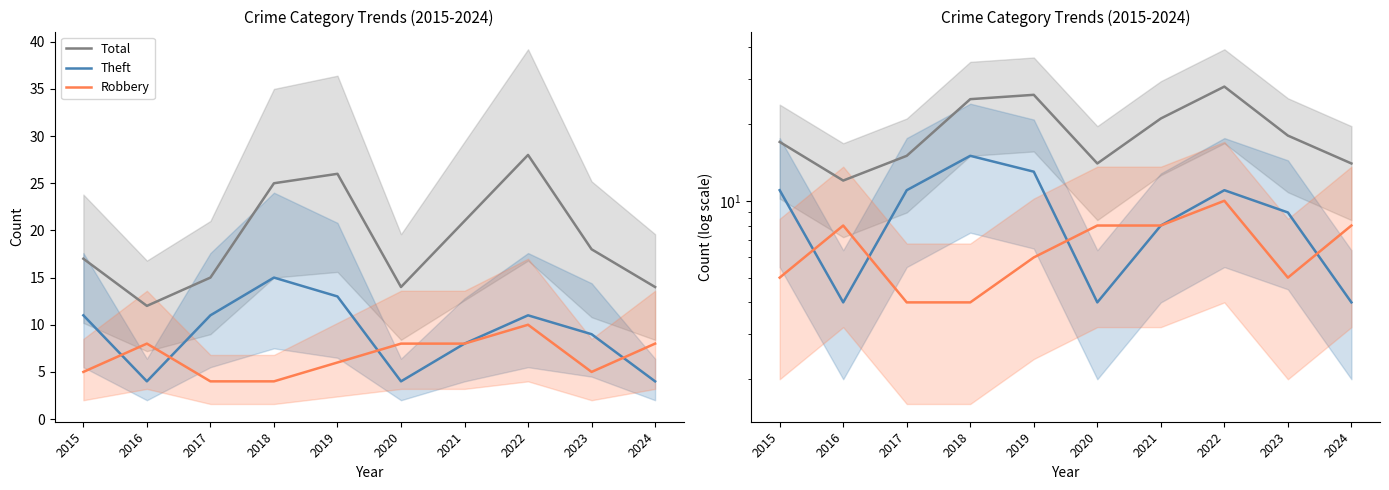

What is the highest value of the Theft series?

15